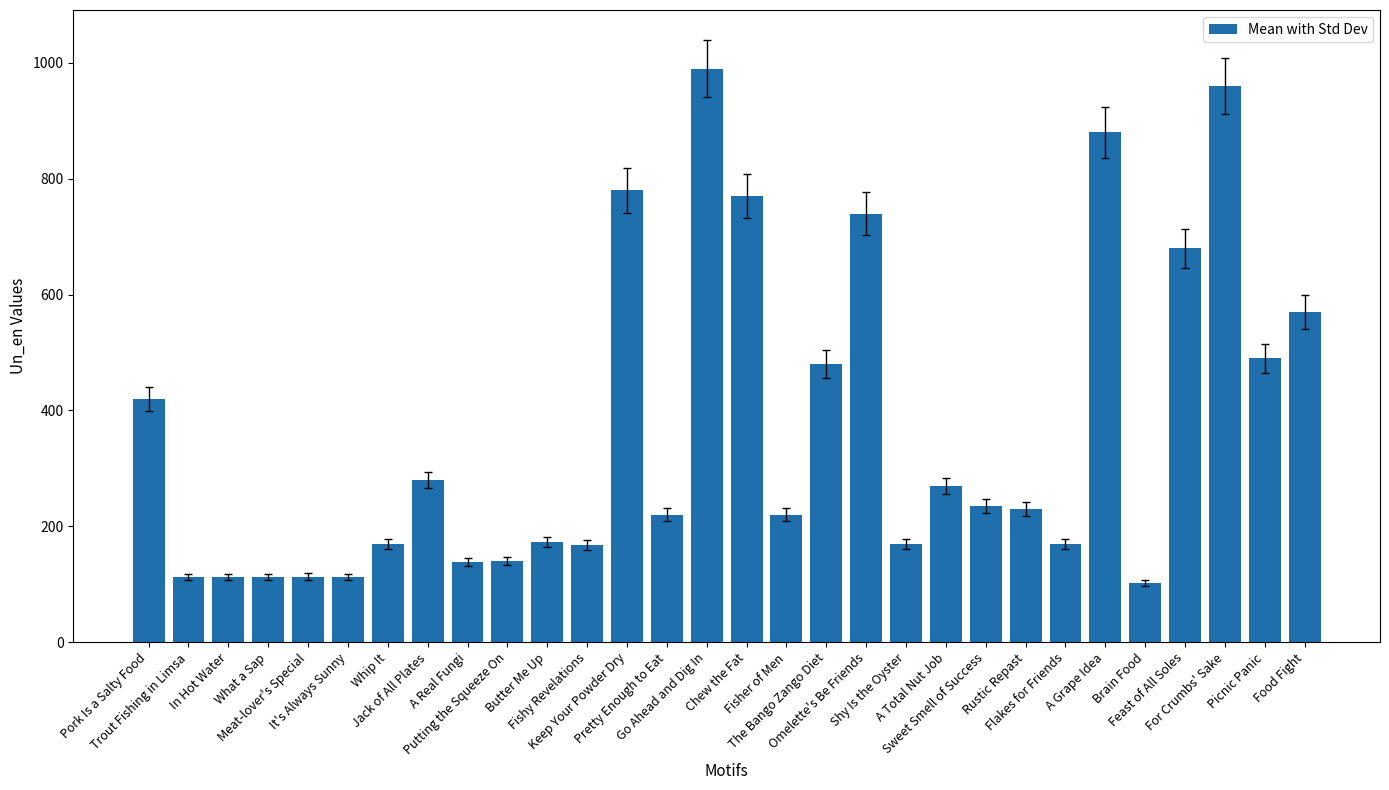

True or false: the data shows 112 at Trout Fishing in Limsa.

True